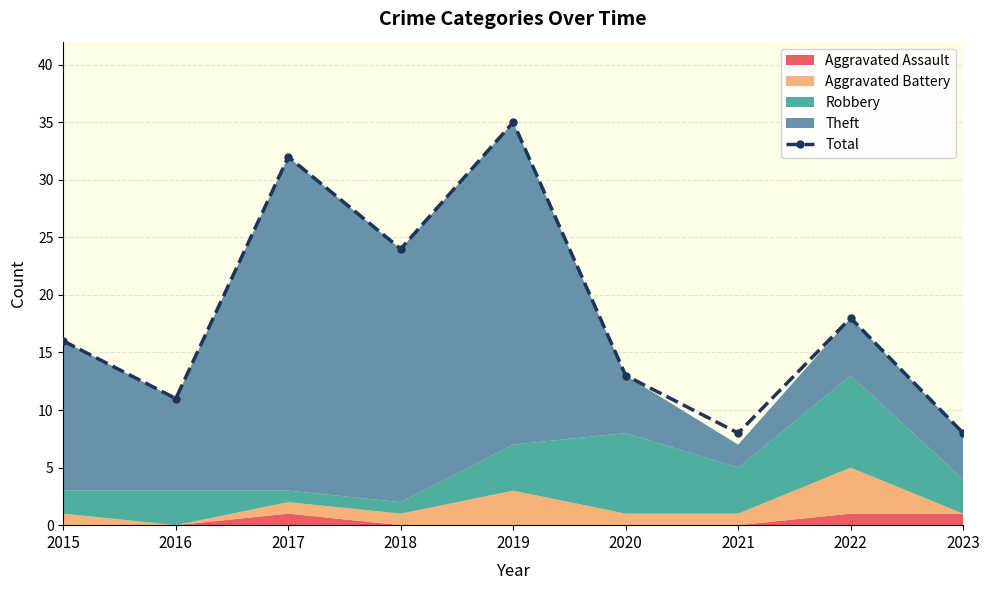

How many categories are shown in the chart?

9